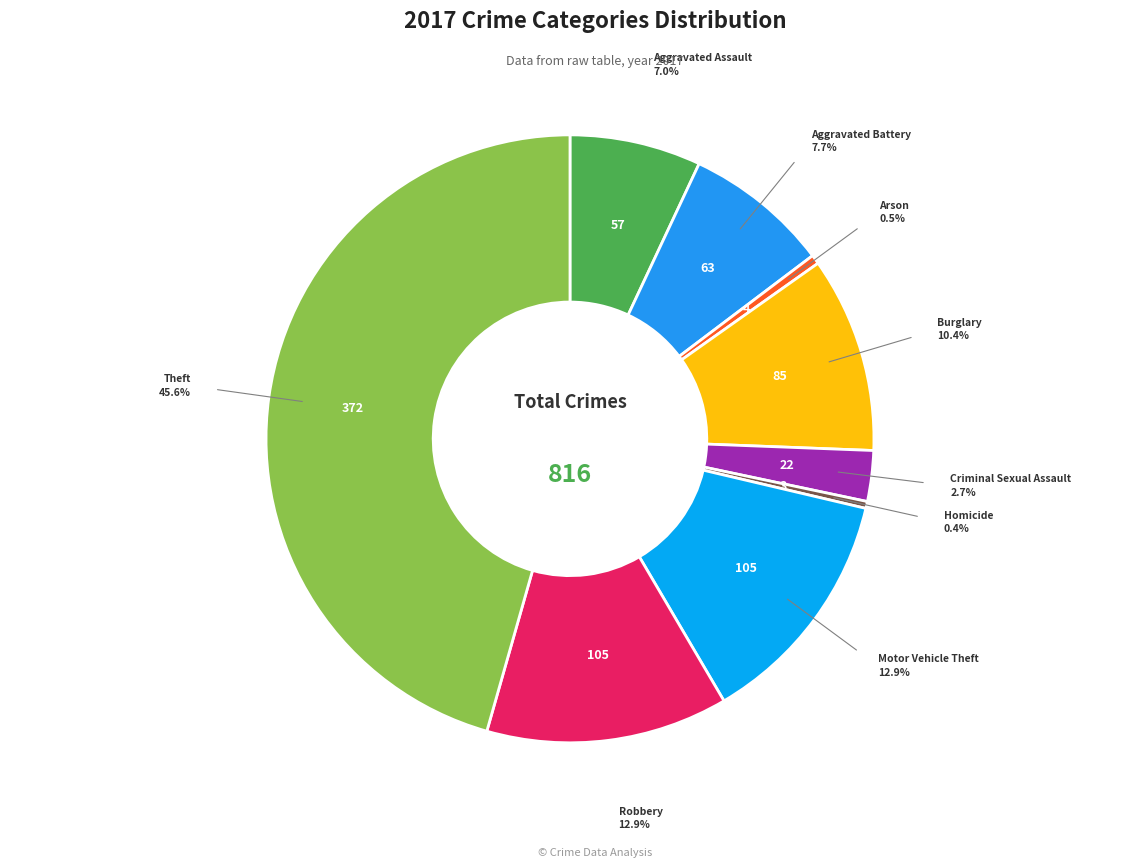

How many slices are in this pie chart?

9